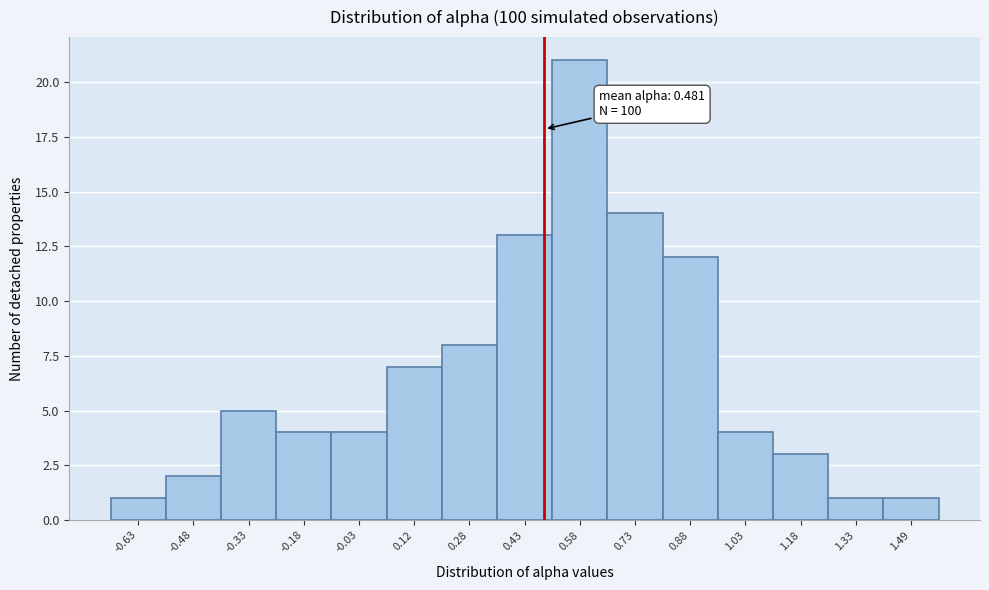

Which range on the x-axis has the tallest bar?

0.50 to 0.66